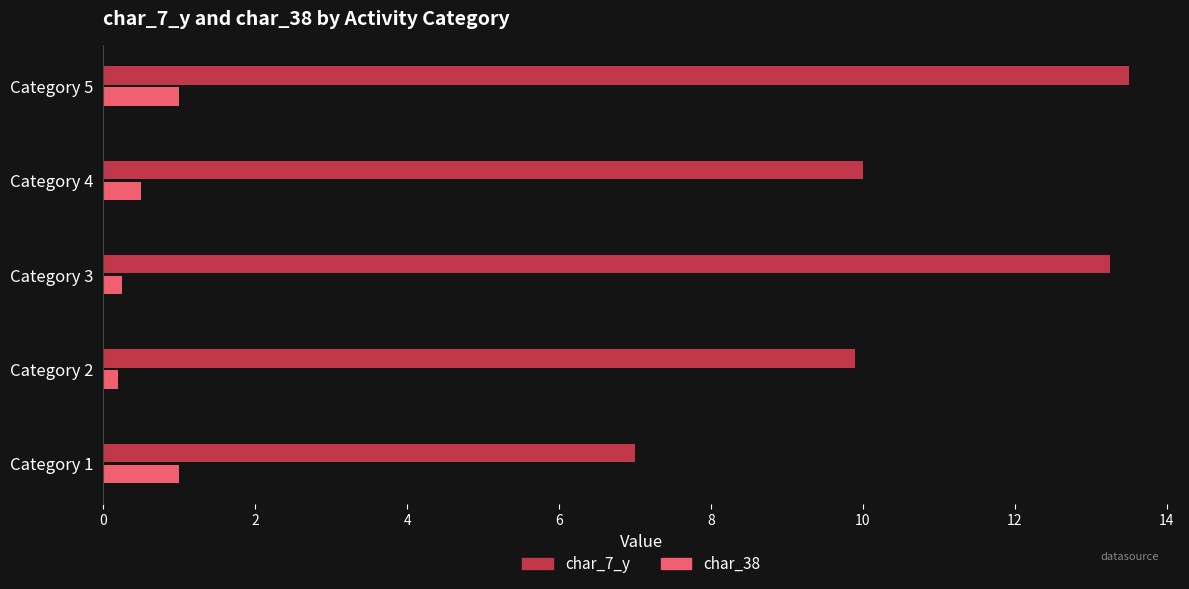

Which series has the widest spread of values?

char_7_y